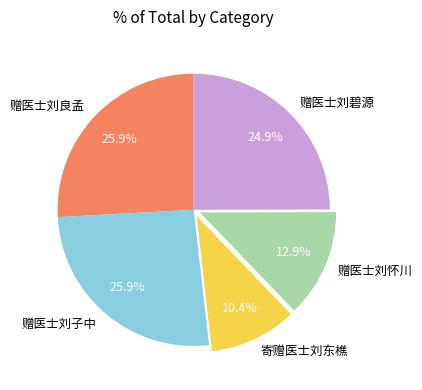

What percentage is the 寄赠医士刘东樵 slice, to the nearest percent?

10%